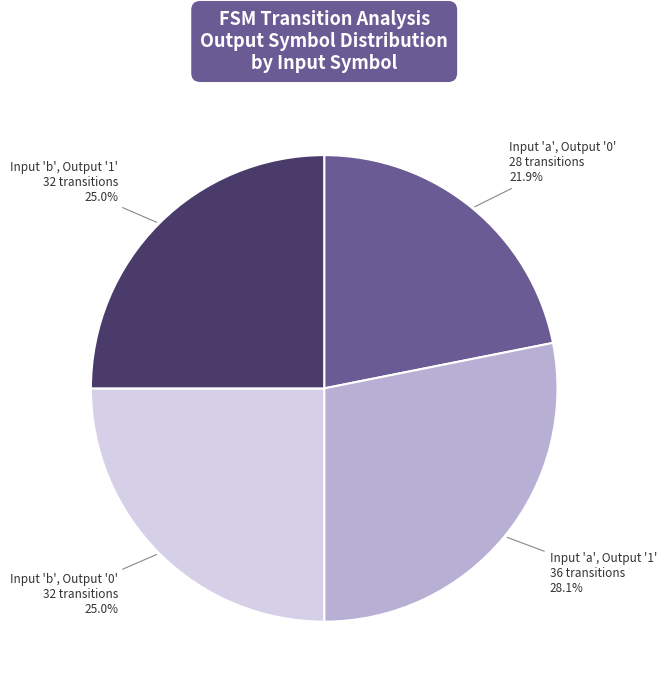

Count the number of slices in the pie.

4